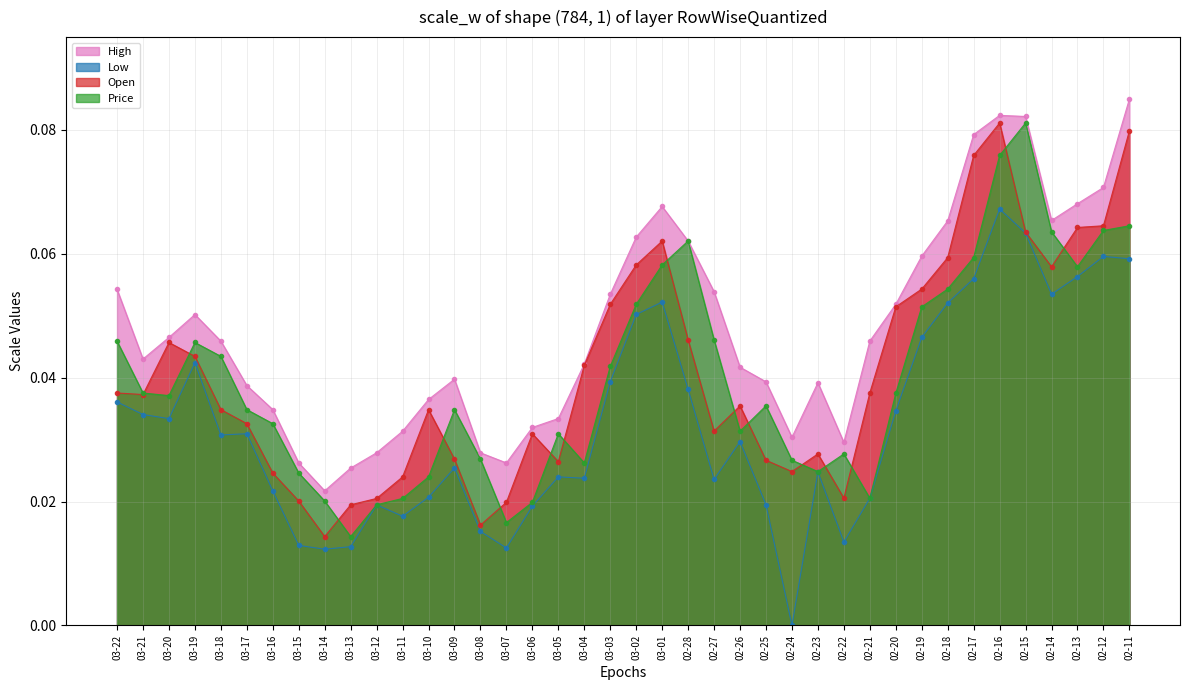

At which category is the sum across all series the highest?

02-16